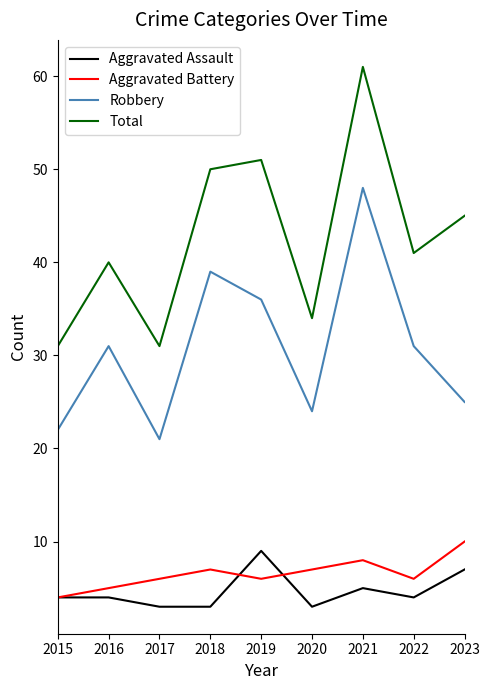

What is the sum of all Aggravated Battery values?

59